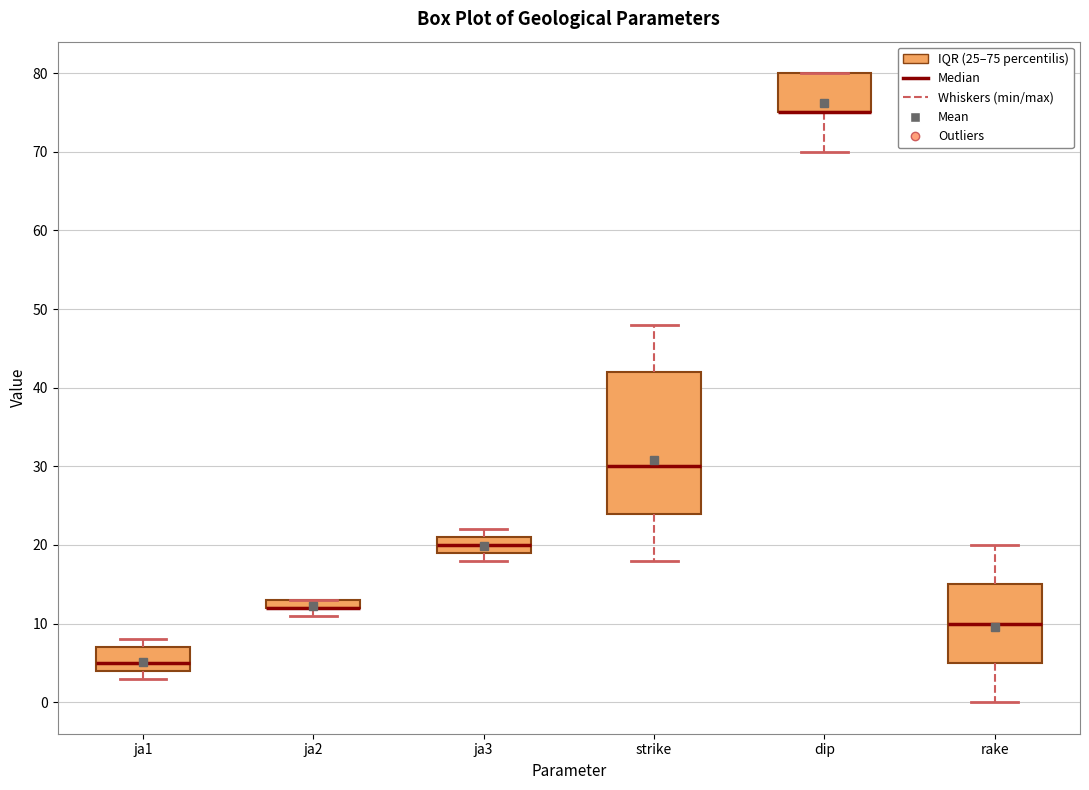

Where is the lower edge of the box for strike on the y-axis? The values are not printed on the chart, so give them approximately, as read against the axis.

24